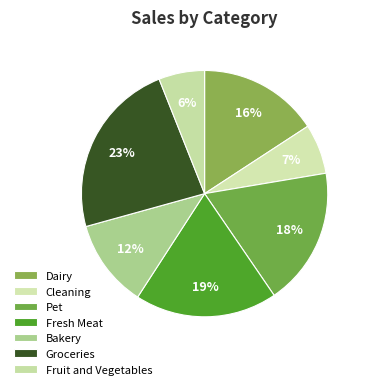

Is there a majority slice in this chart?

No